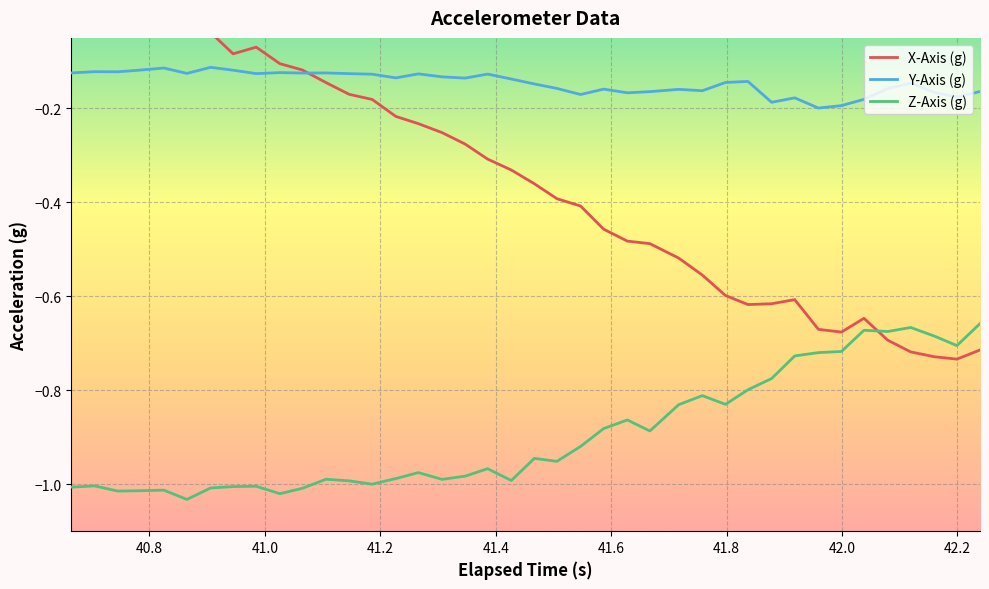

True or false: Z-Axis (g) and Y-Axis (g) cross at least once.

False